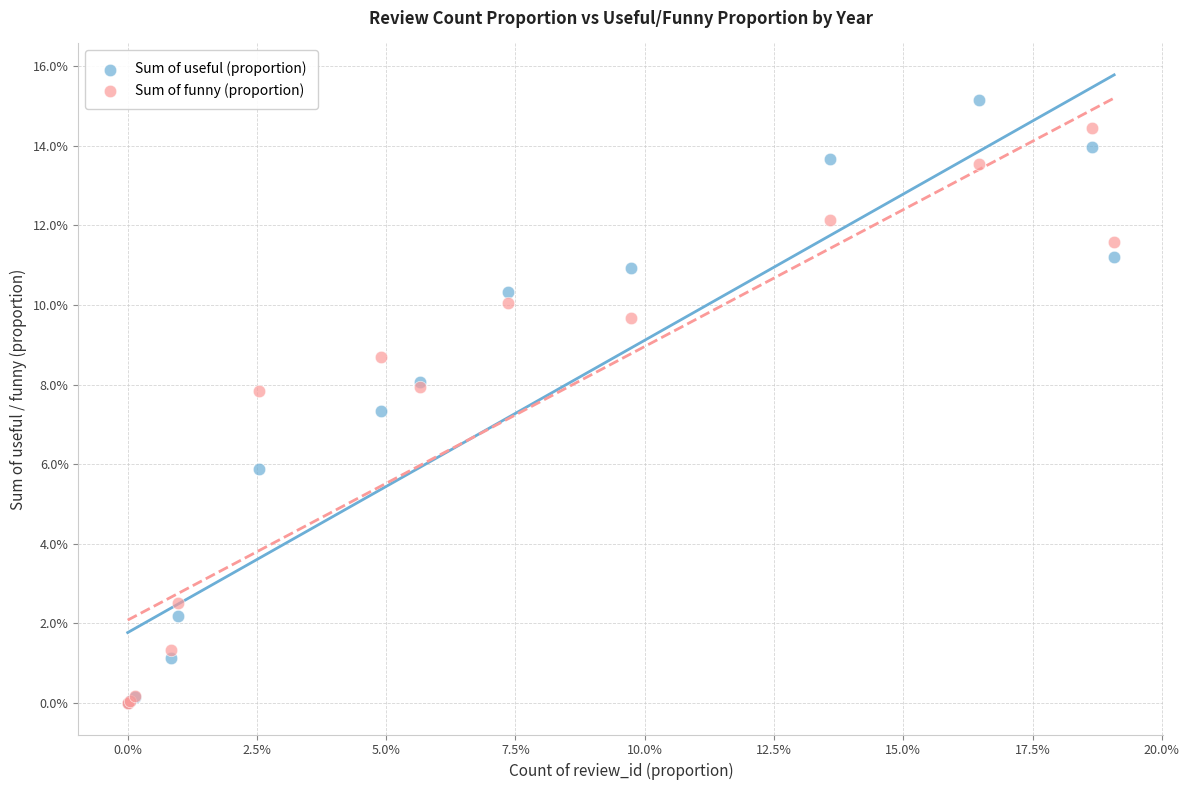

Which series has the largest Y range (max minus min)?

Sum of useful (proportion)